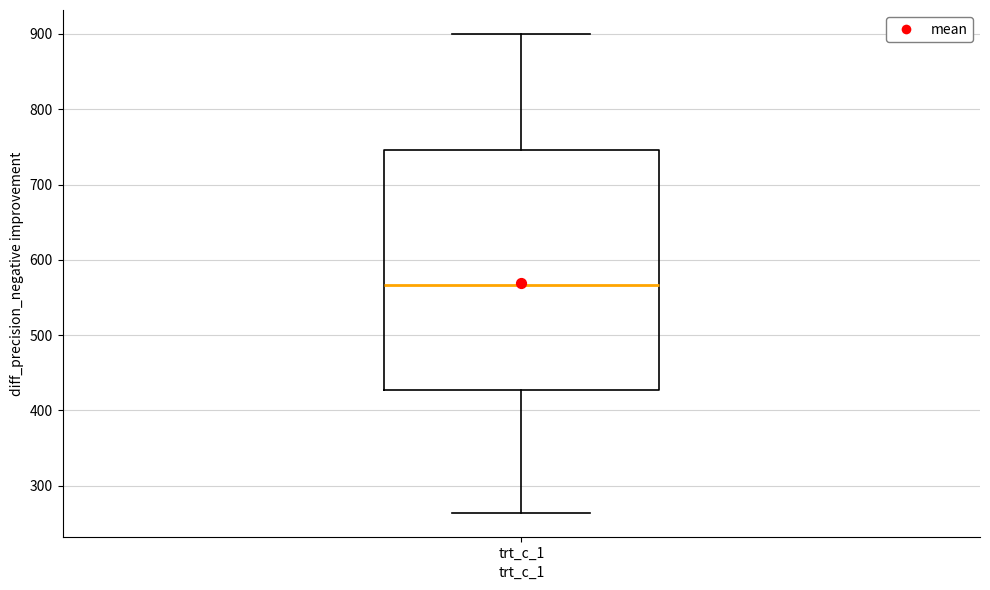

Where is the upper edge of the box for trt_c_1 on the y-axis? The values are not printed on the chart, so give them approximately, as read against the axis.

750